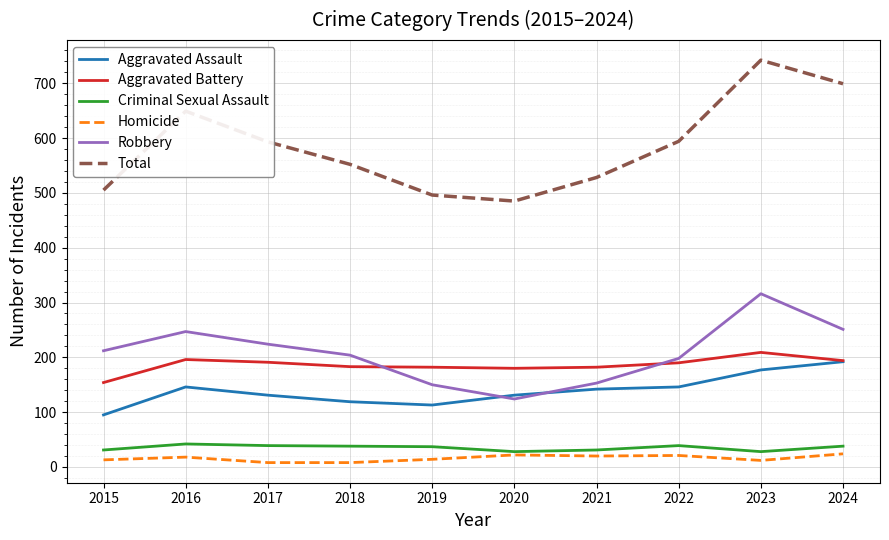

Which series has the widest spread of values?

Total